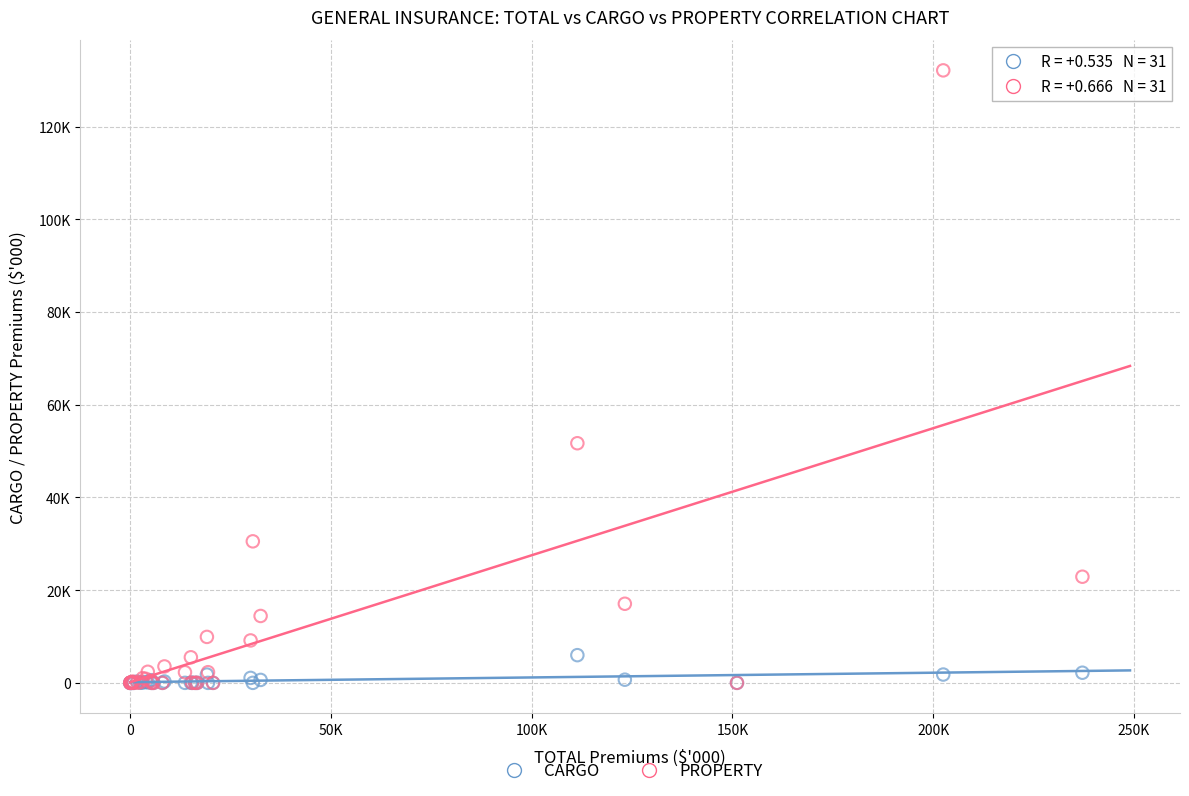

What are all the series names shown in the legend?

CARGO, PROPERTY